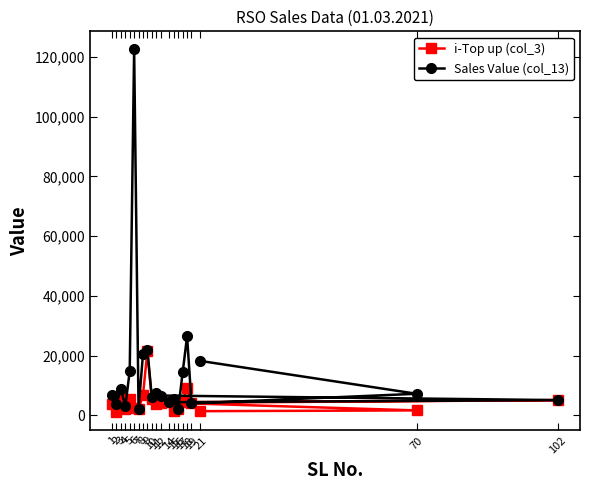

Is this an area chart (filled region under the line)?

No